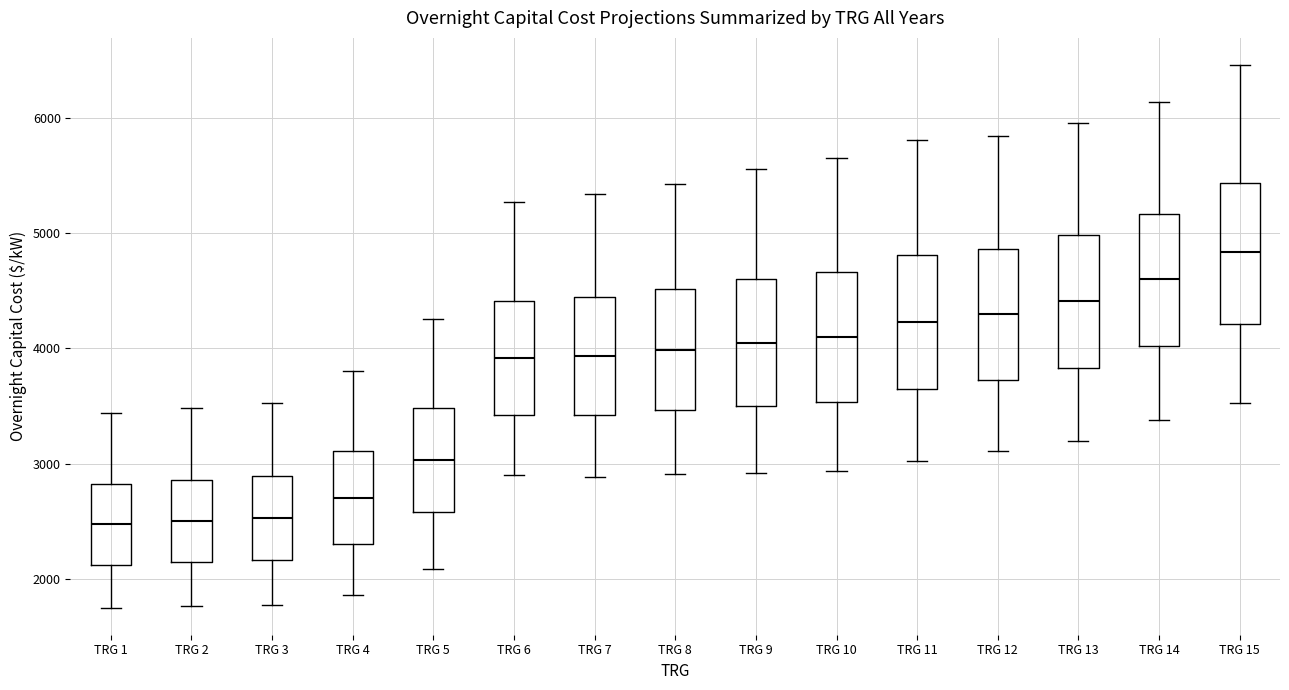

Reading left to right, read every box against the y-axis: the position of its median line, the range the box covers, and the ends of its whiskers. The values are not printed on the chart, so give them approximately, as read against the axis.

TRG 1: median 2500, box 2100 to 2800, whiskers 1800 to 3400
TRG 2: median 2500, box 2100 to 2900, whiskers 1800 to 3500
TRG 3: median 2500, box 2200 to 2900, whiskers 1800 to 3500
TRG 4: median 2700, box 2300 to 3100, whiskers 1900 to 3800
TRG 5: median 3000, box 2600 to 3500, whiskers 2100 to 4300
TRG 6: median 3900, box 3400 to 4400, whiskers 2900 to 5300
TRG 7: median 3900, box 3400 to 4400, whiskers 2900 to 5300
TRG 8: median 4000, box 3500 to 4500, whiskers 2900 to 5400
TRG 9: median 4100, box 3500 to 4600, whiskers 2900 to 5600
TRG 10: median 4100, box 3500 to 4700, whiskers 2900 to 5600
TRG 11: median 4200, box 3600 to 4800, whiskers 3000 to 5800
TRG 12: median 4300, box 3700 to 4900, whiskers 3100 to 5800
TRG 13: median 4400, box 3800 to 5000, whiskers 3200 to 6000
TRG 14: median 4600, box 4000 to 5200, whiskers 3400 to 6100
TRG 15: median 4800, box 4200 to 5400, whiskers 3500 to 6500